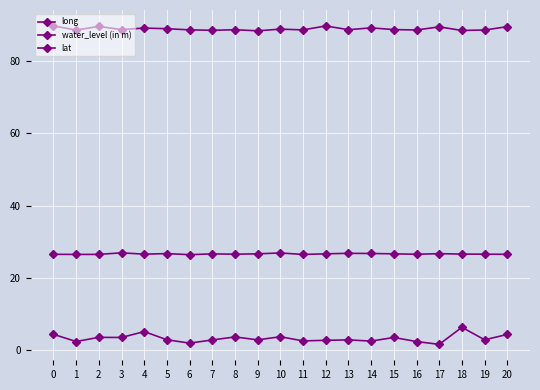

What is the difference between the second highest and minimum values in the water_level (in m) series?

3.5